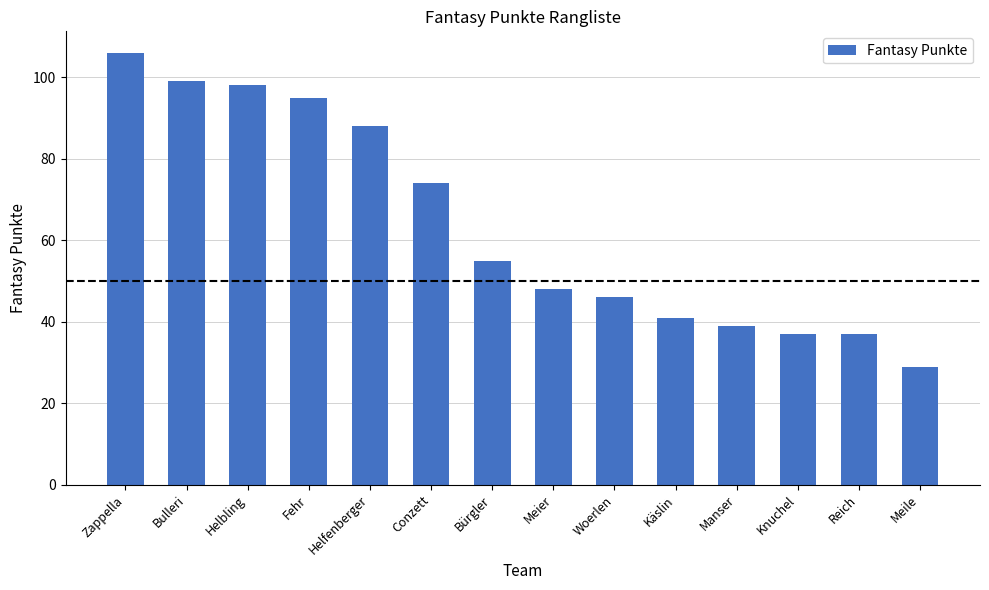

Approximately how many times larger is the value at Bulleri compared to Helbling?

1.0